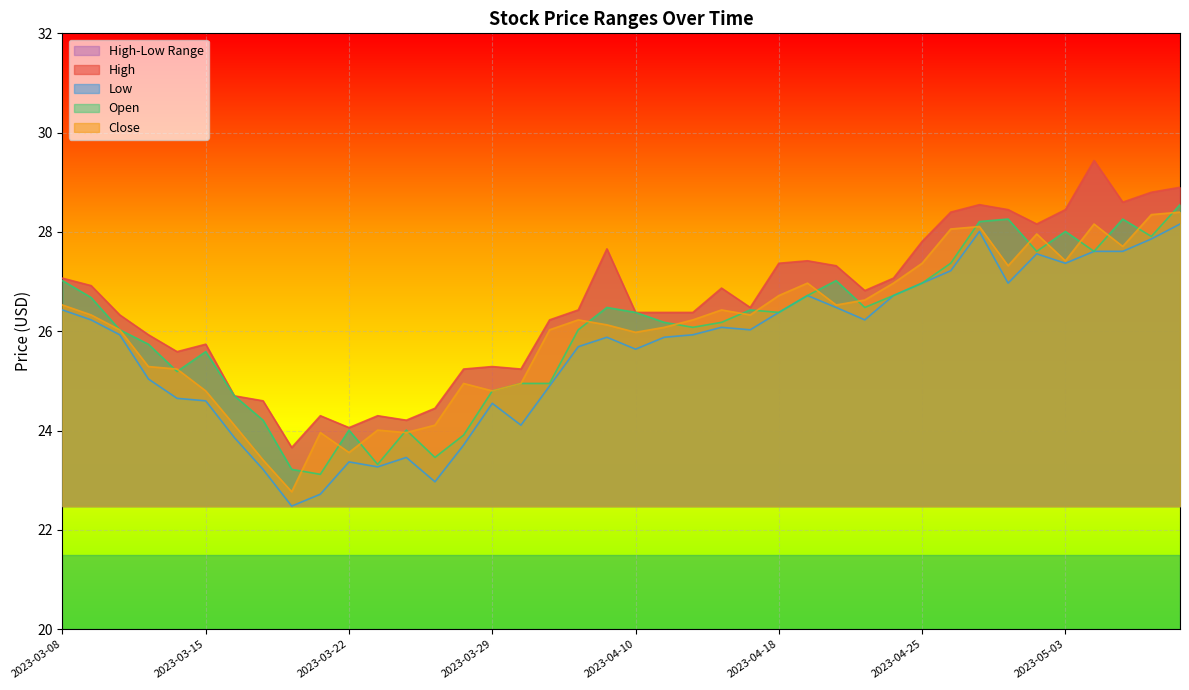

How many data points does each series have?

40